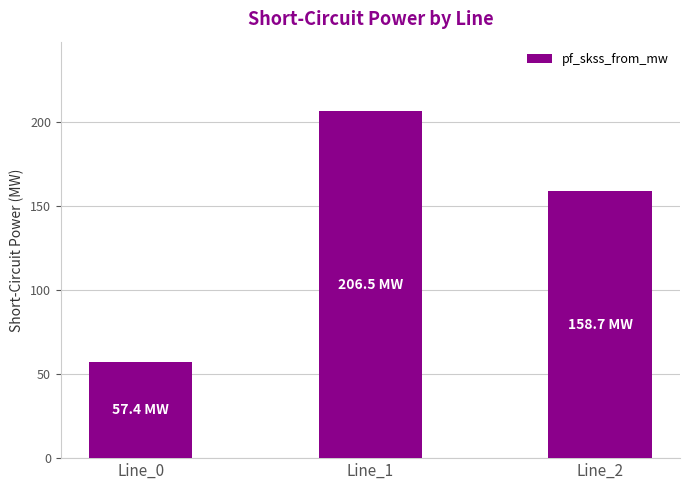

List the labels in order of value, smallest first.

Line_0, Line_2, Line_1